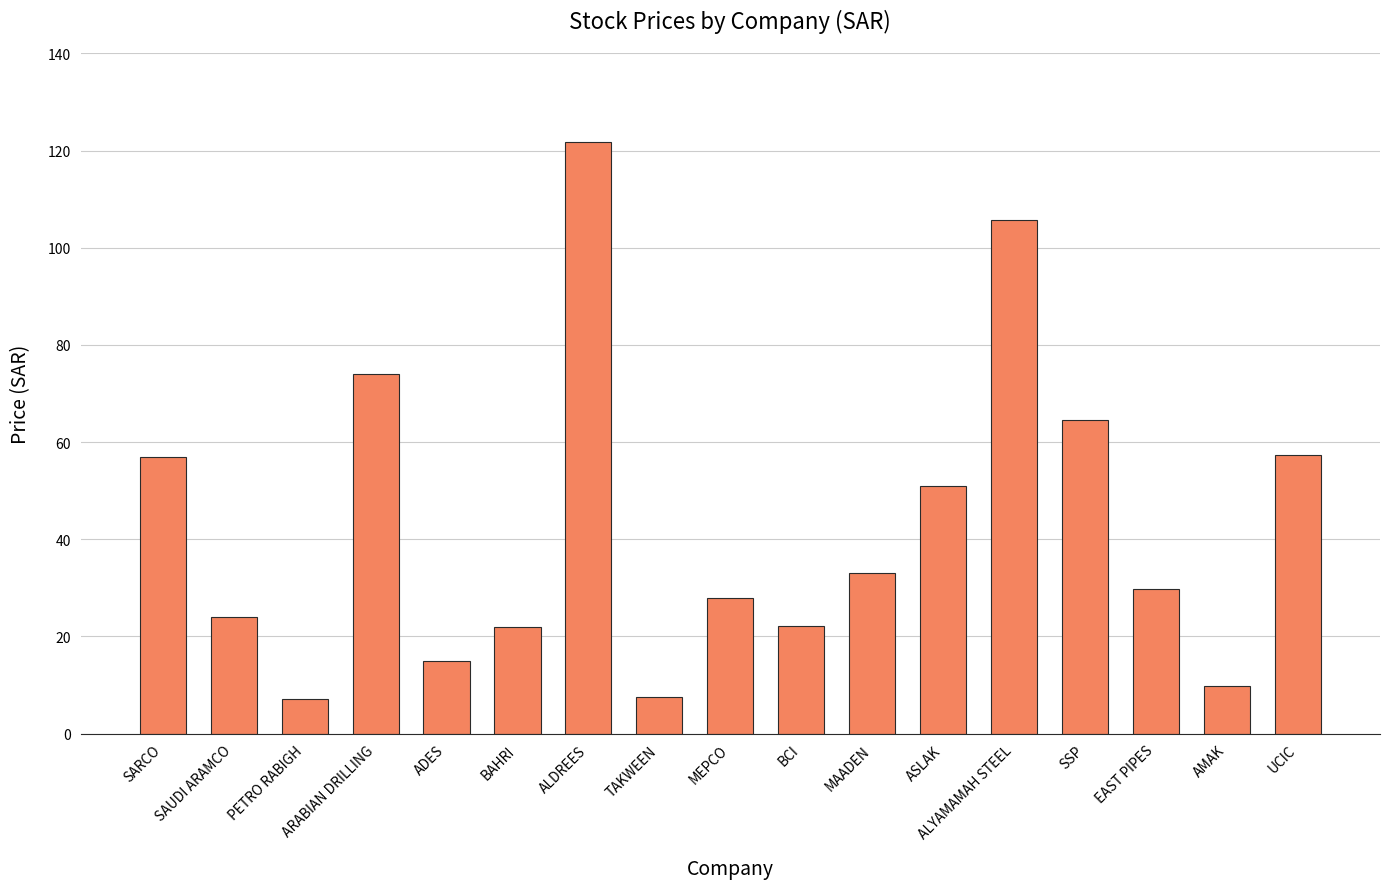

How many data points are above 29?

9